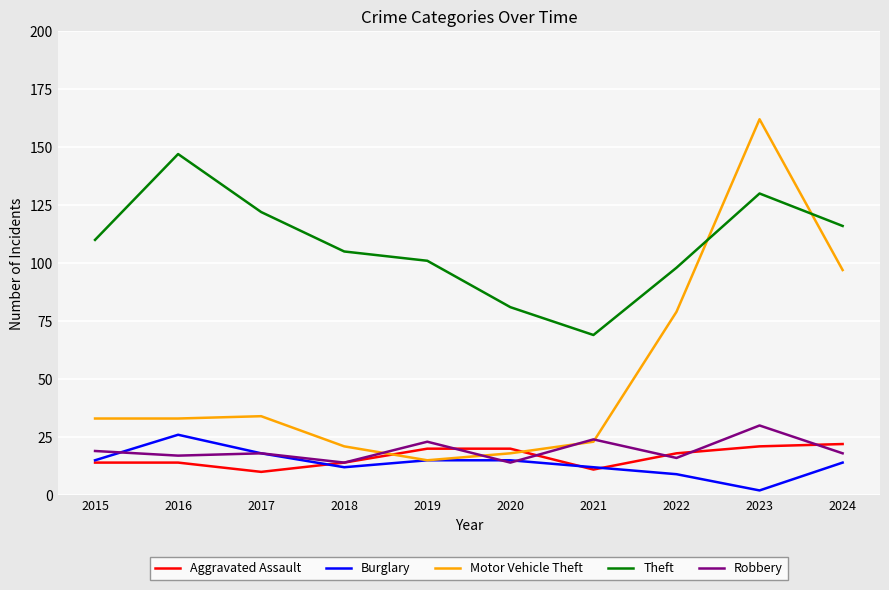

What is the maximum value shown in the chart?

162